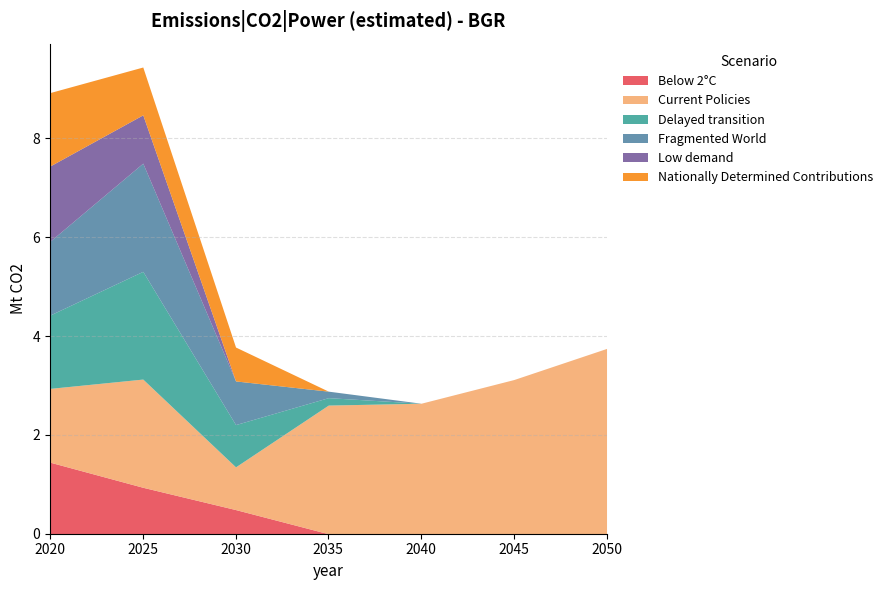

At which category is the sum across all series the highest?

2025